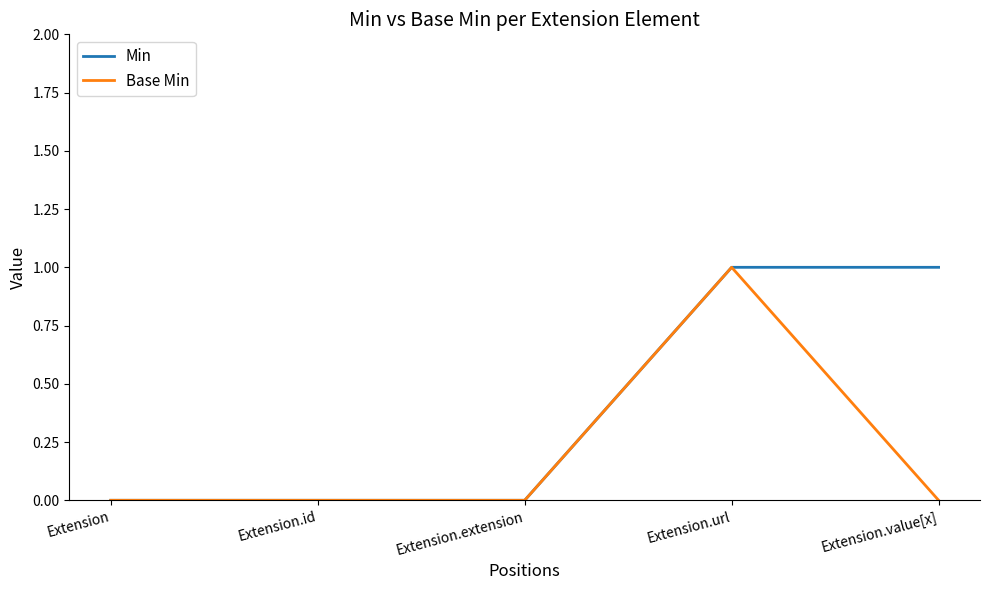

What are all the series names shown in the legend?

Min, Base Min